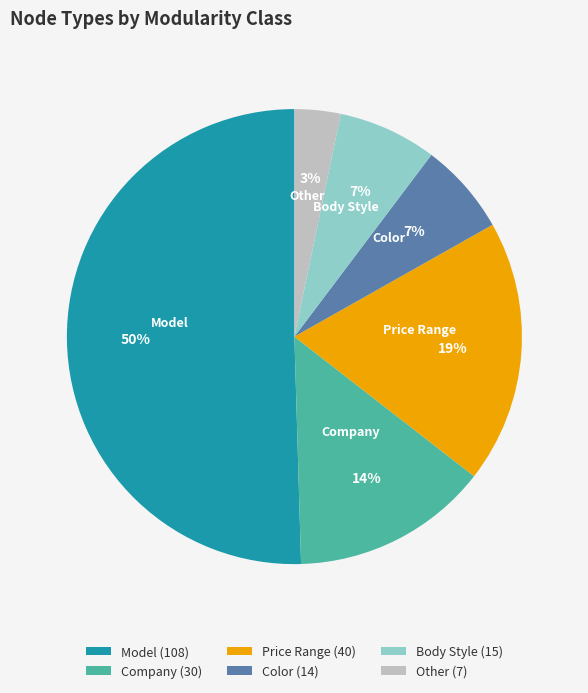

How many segments does this pie chart have?

6